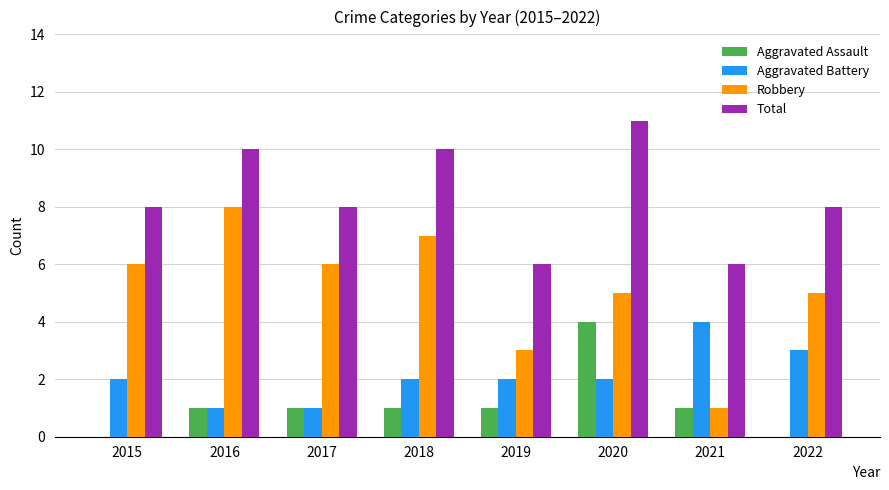

What is the sum of the Total values at 2021 and 2020?

17